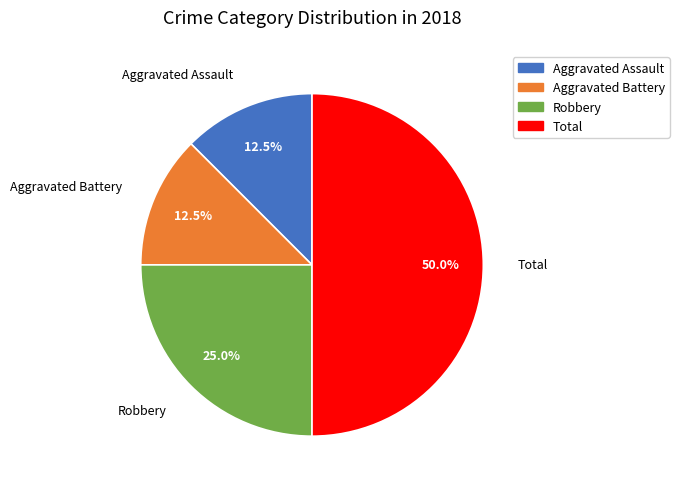

Which category has the biggest portion of the pie?

Total